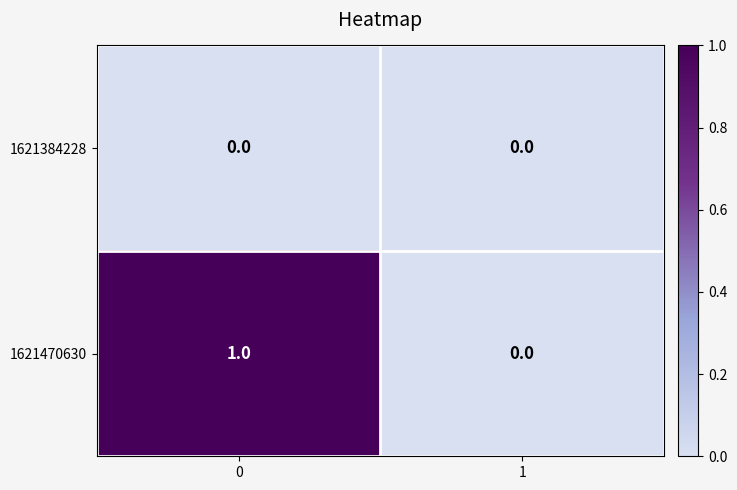

List the series in order of their overall mean, lowest first.

1621384228, 1621470630